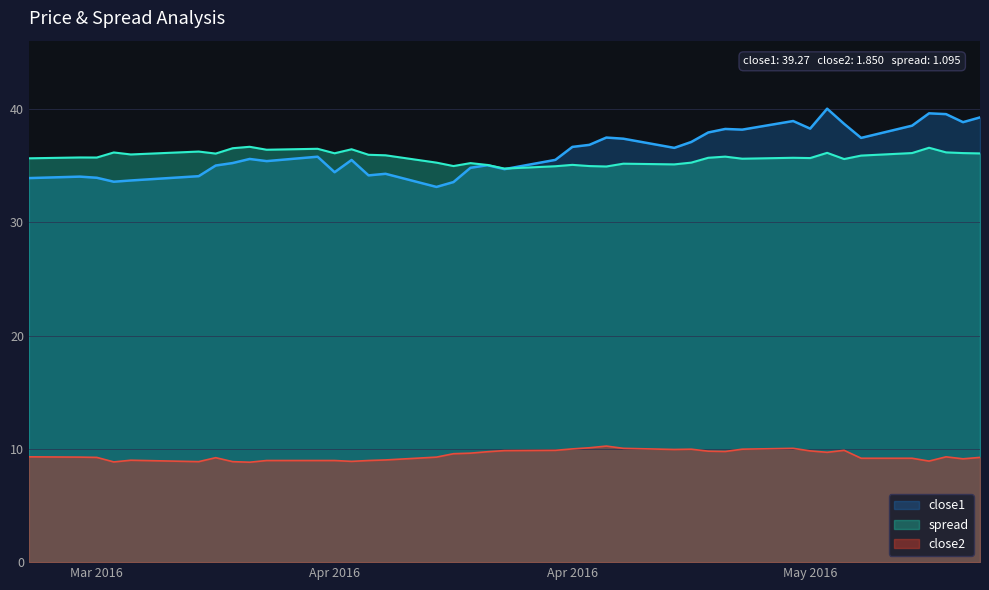

How many data points in close1 are above 35?

27